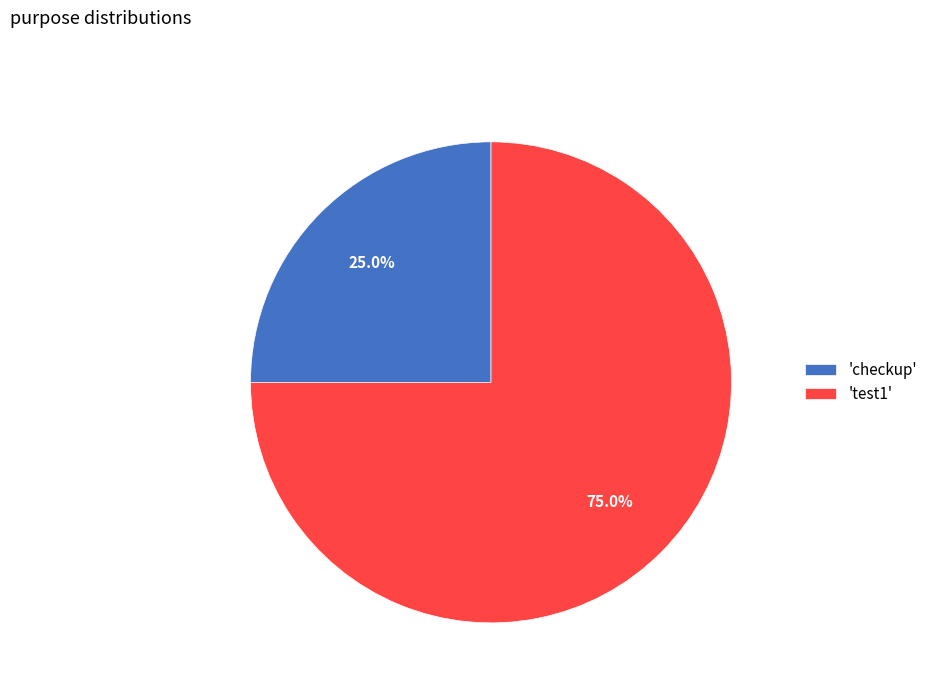

Which slice is the smallest?

'checkup'